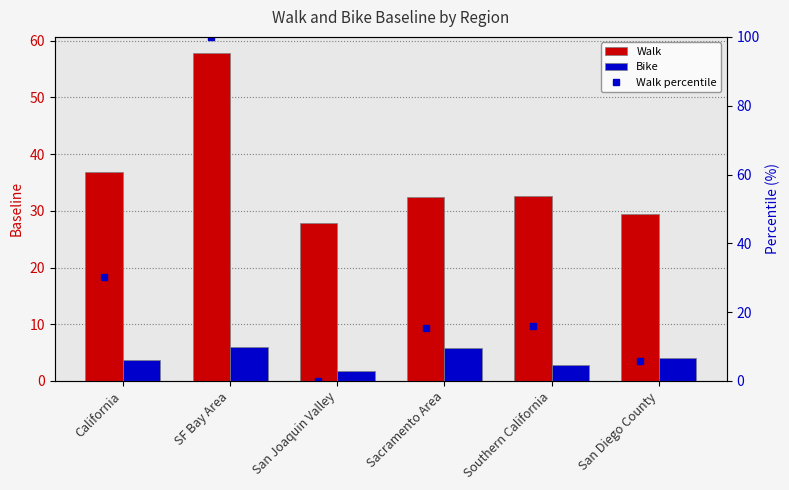

Reading right to left, transcribe all the data shown in this chart.

Walk: 29.5	32.6	32.4	27.8	57.8	36.9
Bike: 4.0	2.8	5.8	1.8	5.9	3.6
Walk percentile: 5.7	16.0	15.3	0.0	100.0	30.2